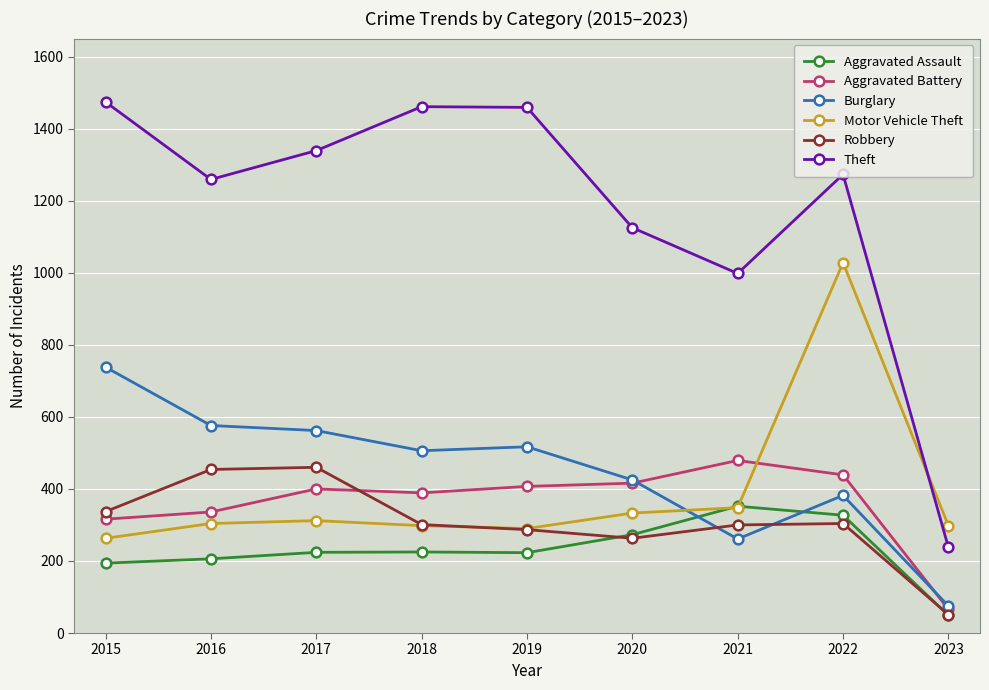

How many lines are shown in the chart?

6